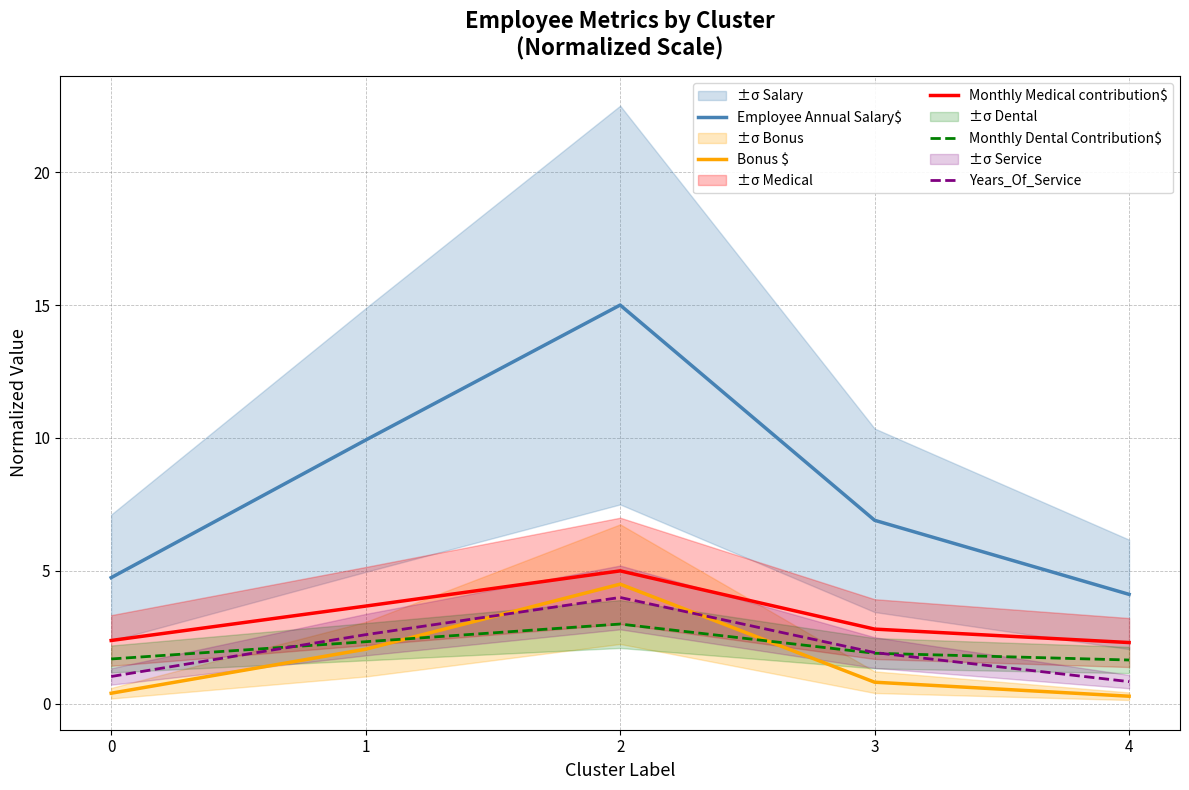

True or false: Bonus $ has more than 0 interior local peaks.

True